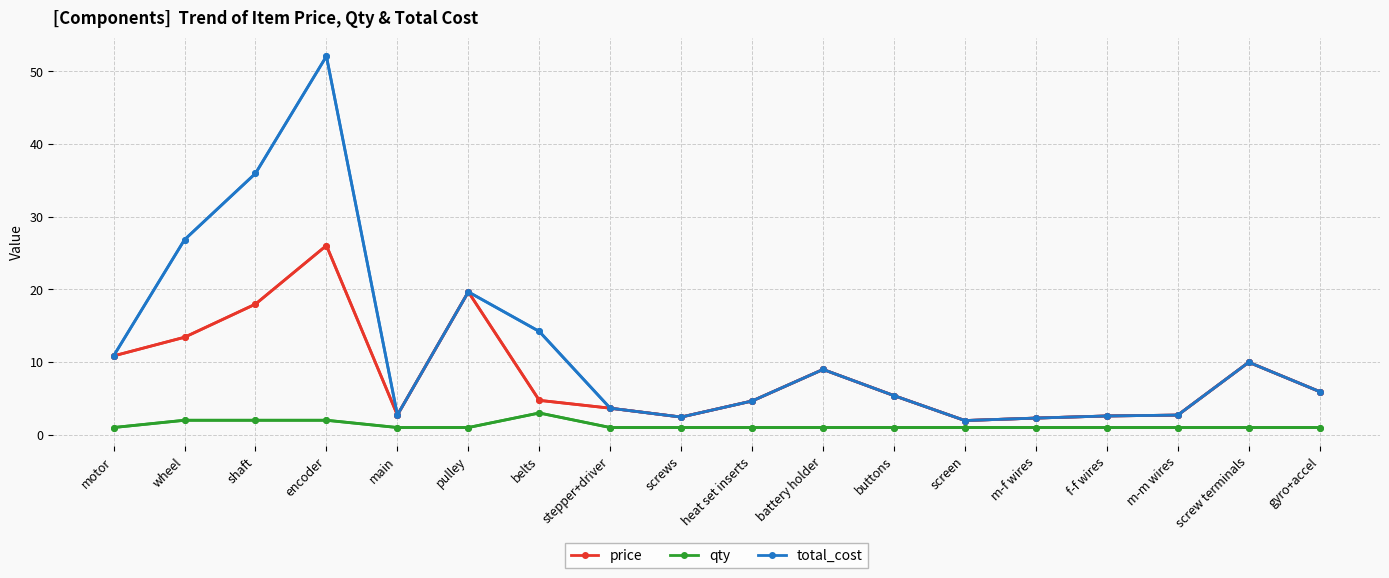

In total_cost, how many points are higher than both neighbors (excluding endpoints)?

4